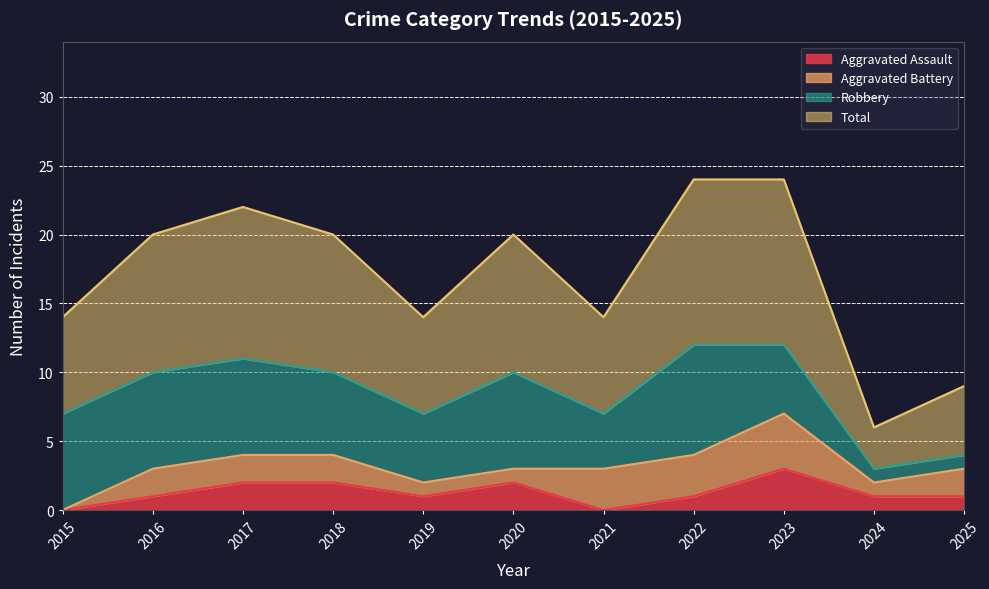

Which has a higher value, 2024 or 2022?

2024